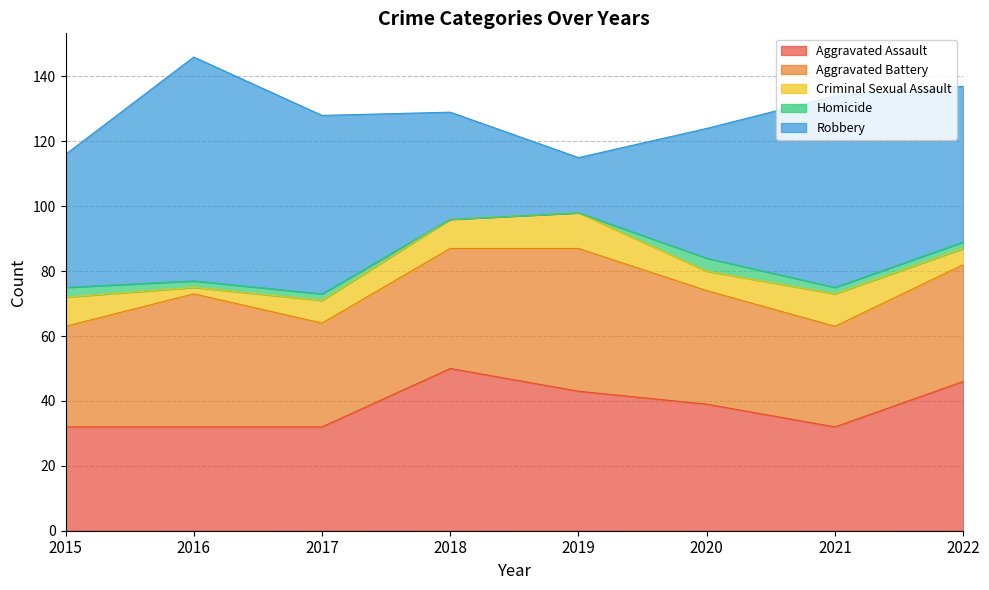

Which has a higher value, 2017 or 2015?

2017